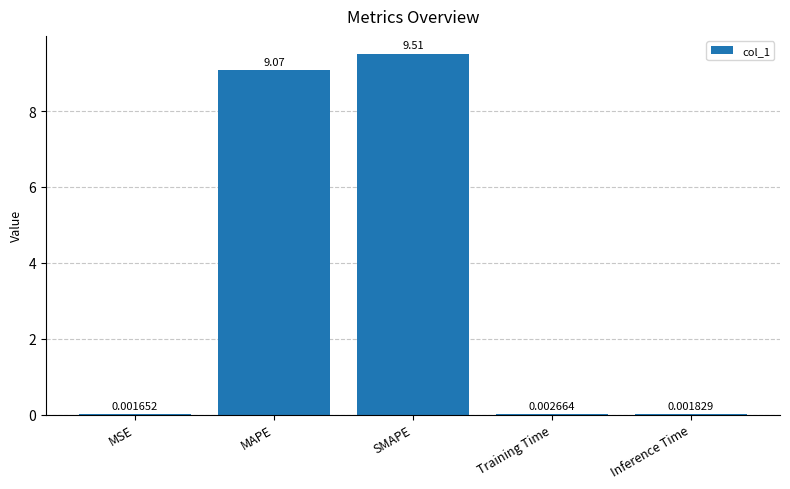

Which category has the highest value across all series?

SMAPE